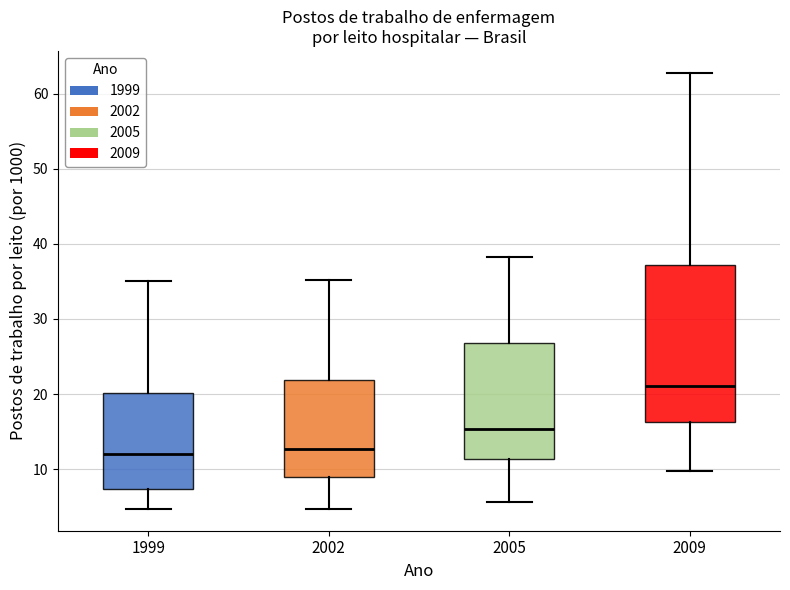

Reading left to right, transcribe this box plot: for each box, give where its median line is, the range the box spans, and where its two whiskers end, as read against the y-axis. The values are not printed on the chart, so give them approximately, as read against the axis.

1999: median 12, box 7 to 20, whiskers 5 to 35
2002: median 13, box 9 to 22, whiskers 5 to 35
2005: median 15, box 11 to 27, whiskers 6 to 38
2009: median 21, box 16 to 37, whiskers 10 to 63